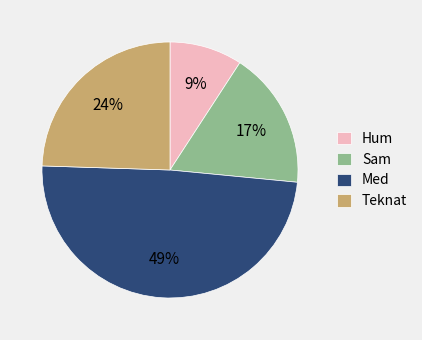

Does any single category account for the majority?

No